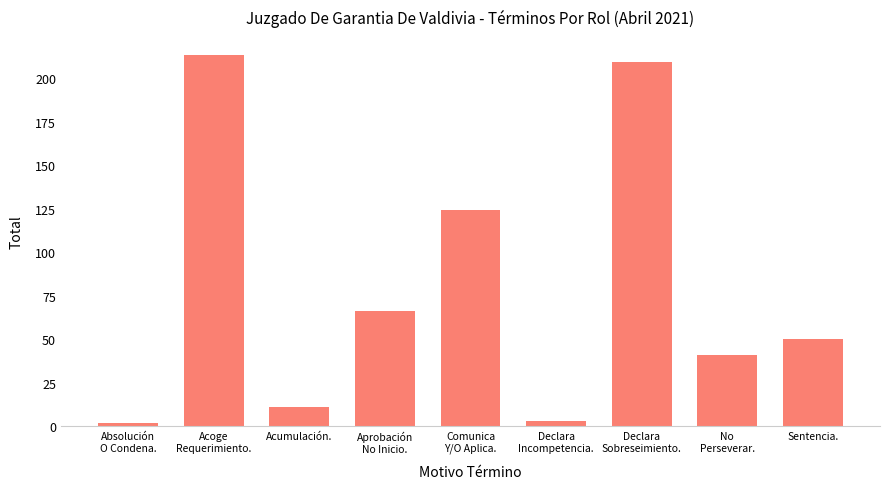

What is the difference between the maximum and minimum values?

211